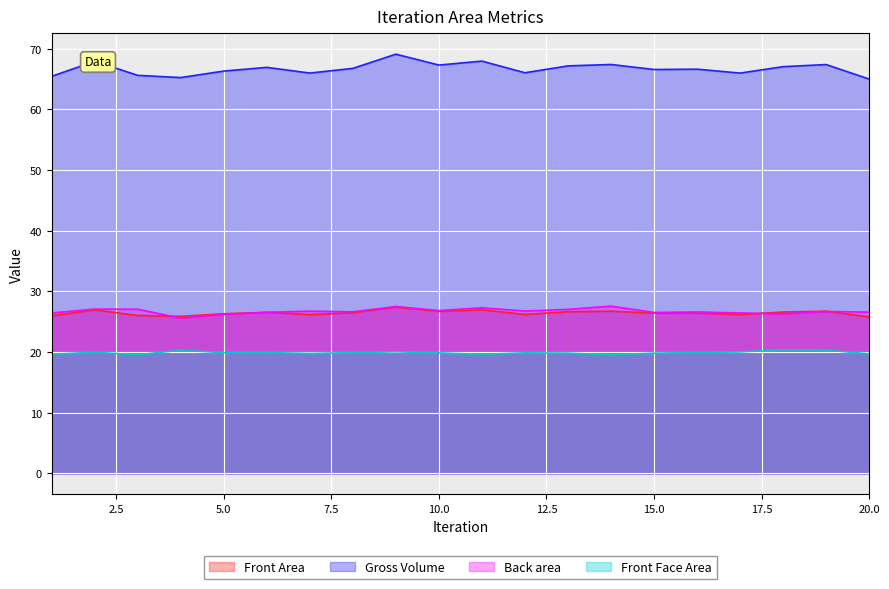

What is the value of the Gross Volume point at the 16th from the left?

66.6